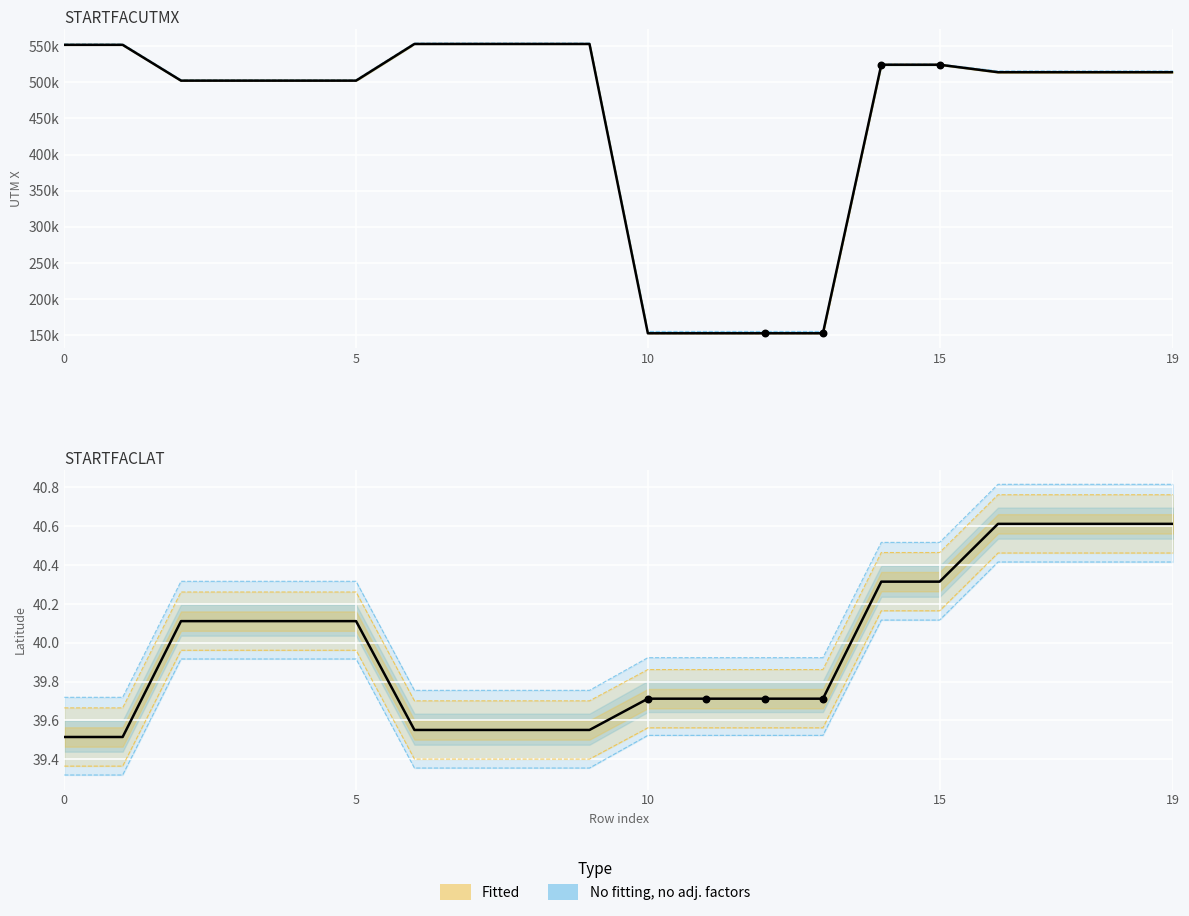

At how many categories does at least one series exceed 227101?

16